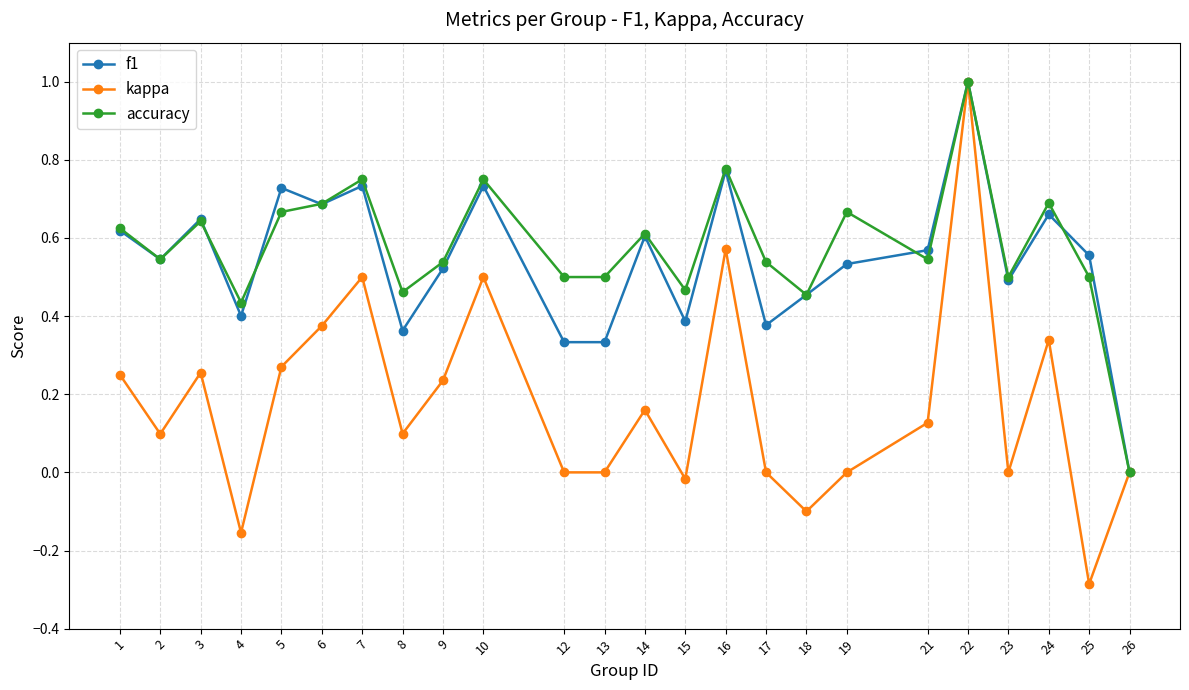

Is it true that accuracy equals 1.1 at 10?

False